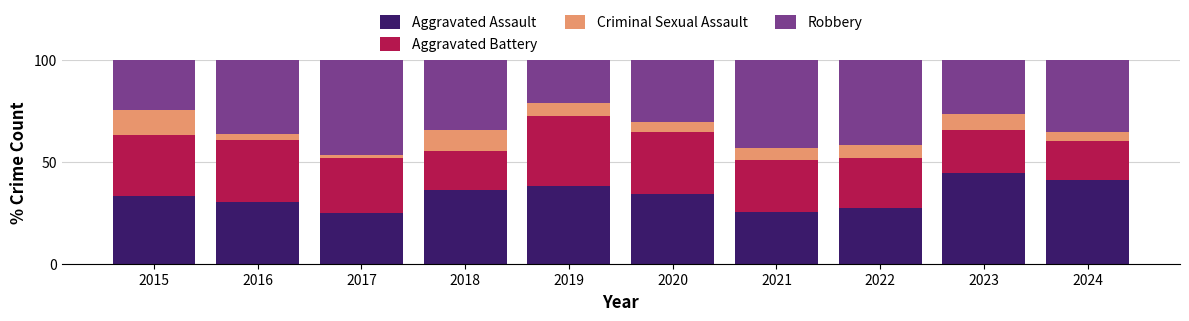

What is the lowest value of the Aggravated Assault series?

25.0